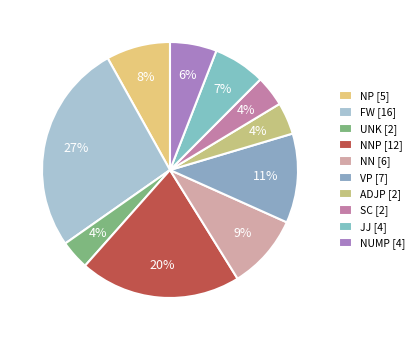

How many slices are in this pie chart?

10